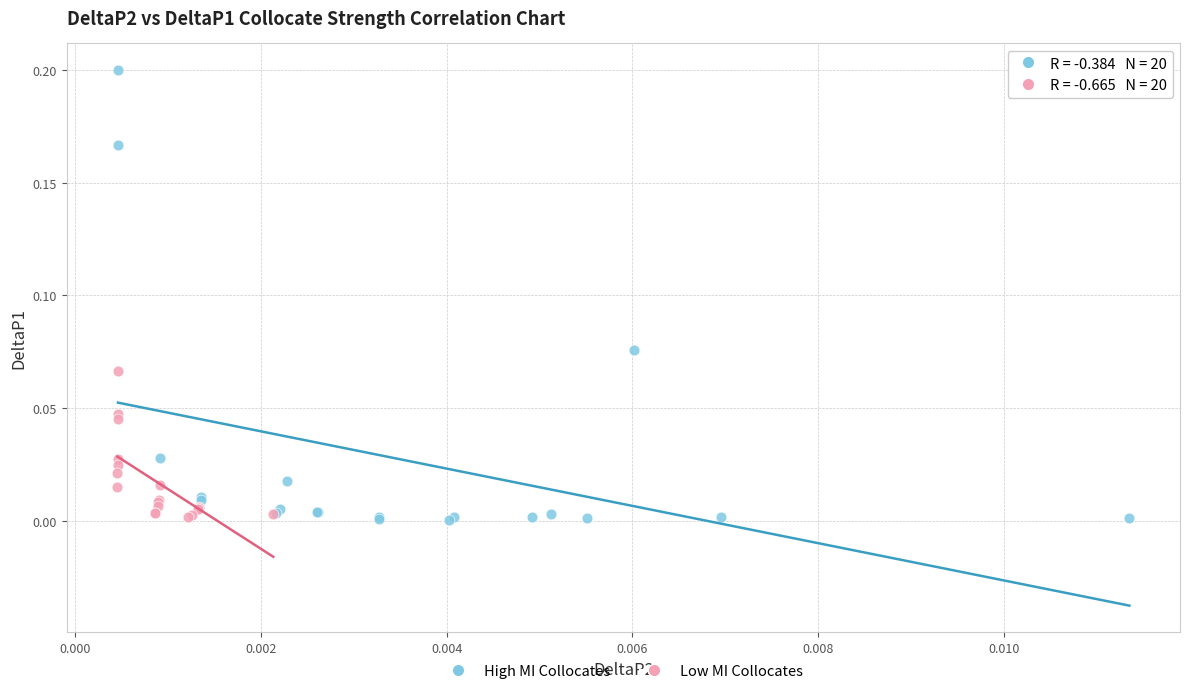

Which series has the largest Y range (max minus min)?

High MI Collocates